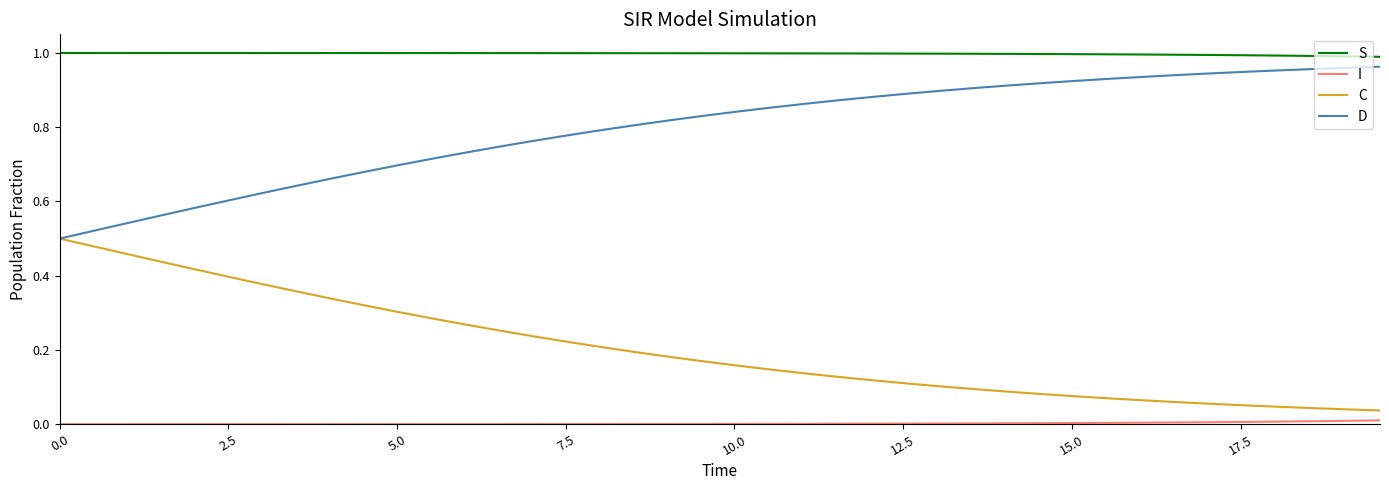

List the series in order of their overall mean, lowest first.

I, C, D, S